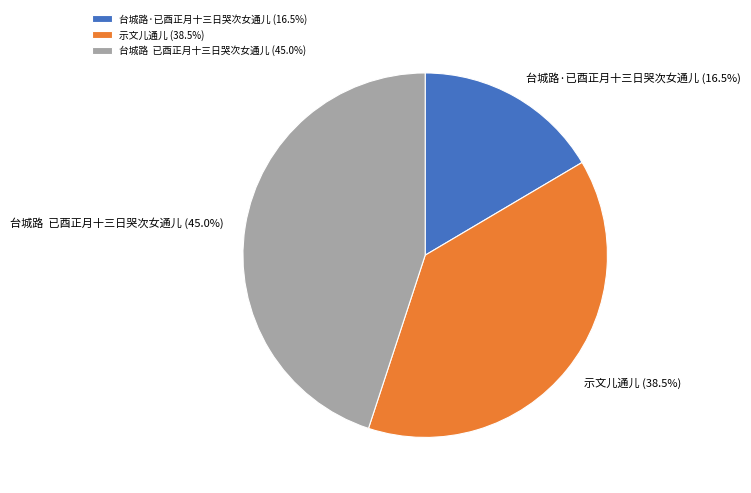

Is there a majority slice in this chart?

No